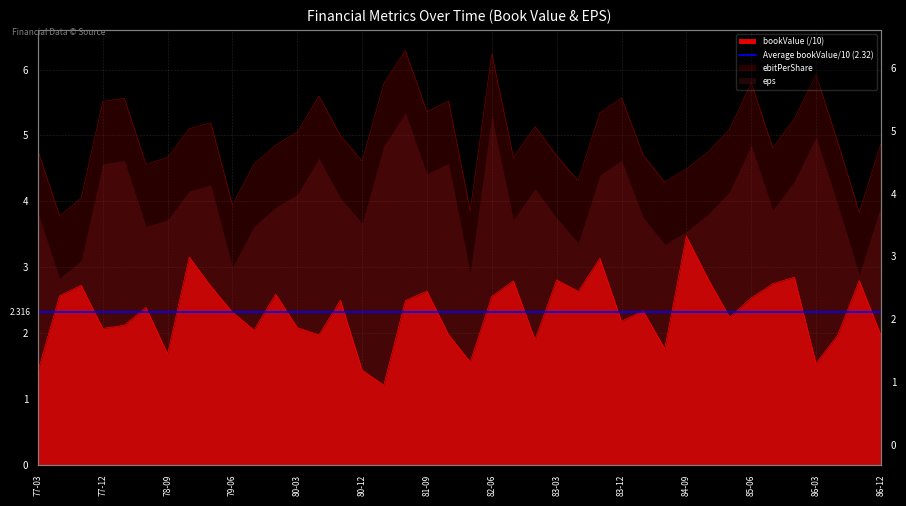

What is the average value of the ebitPerShare series?

5.0